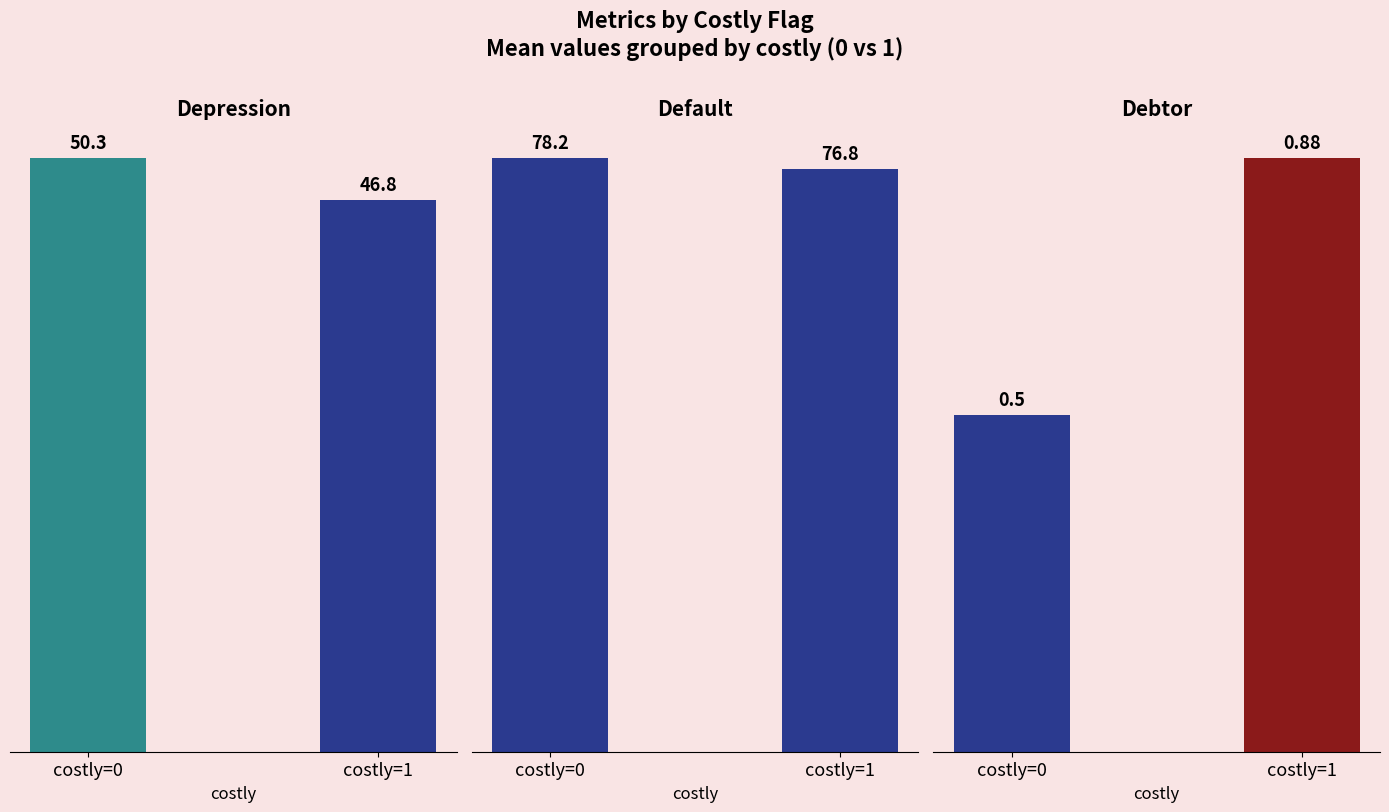

Which label corresponds to the largest value in the chart?

costly=0